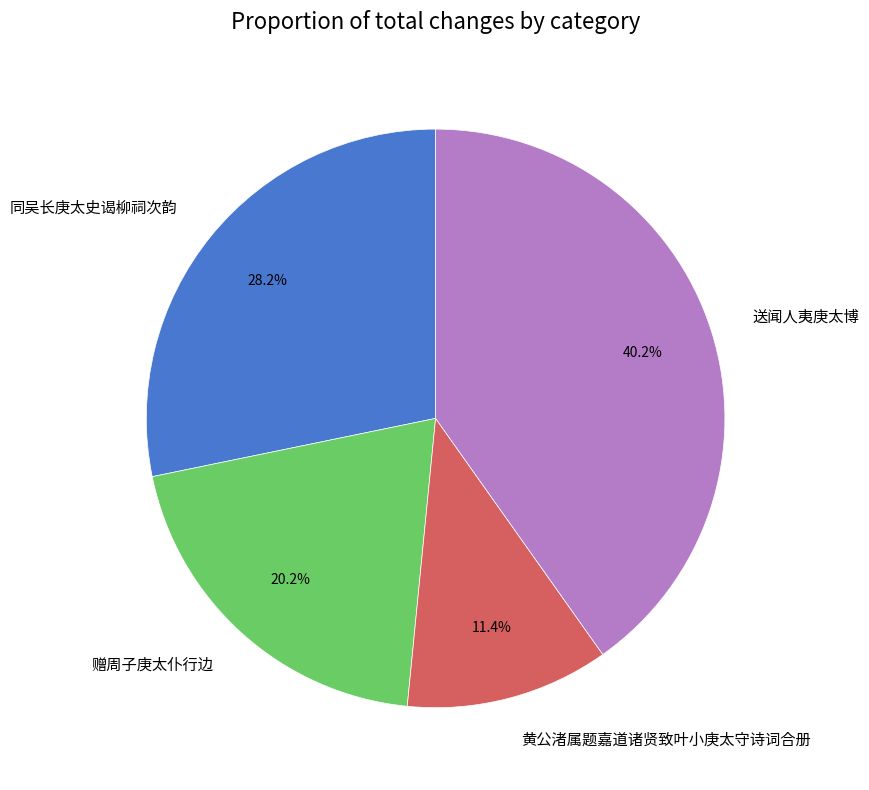

Approximately how many times larger is the value at 同吴长庚太史谒柳祠次韵 compared to 黄公渚属题嘉道诸贤致叶小庚太守诗词合册?

2.5